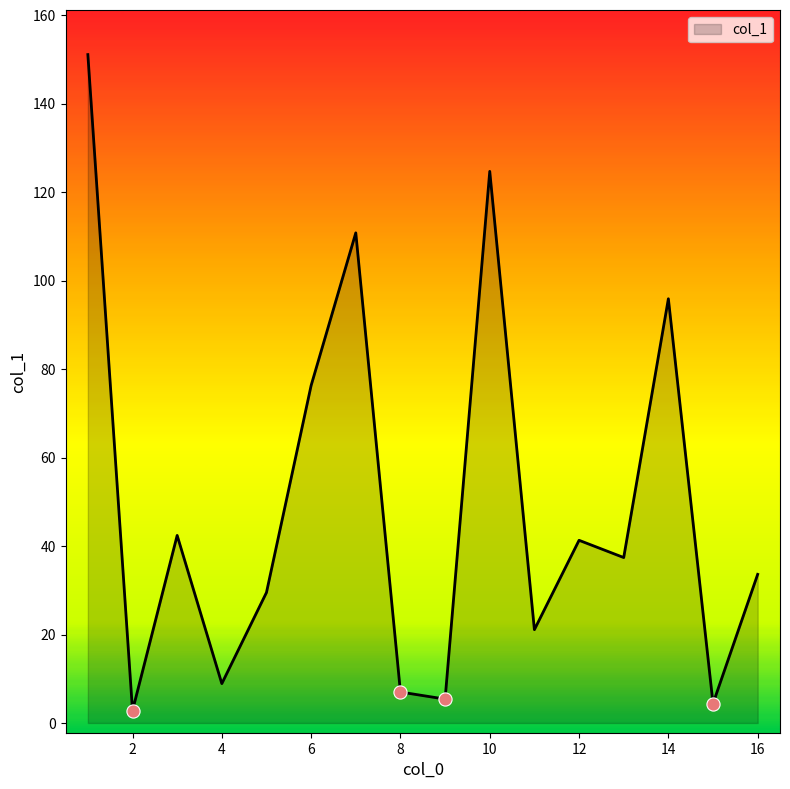

What is the difference between the maximum and minimum values?

148.3